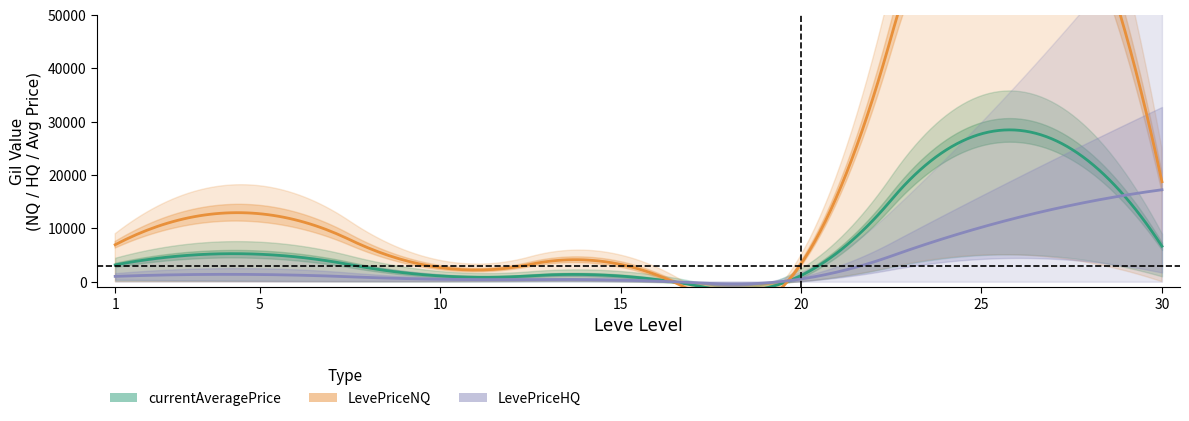

How many data points in currentAveragePrice mean are above 343?

12